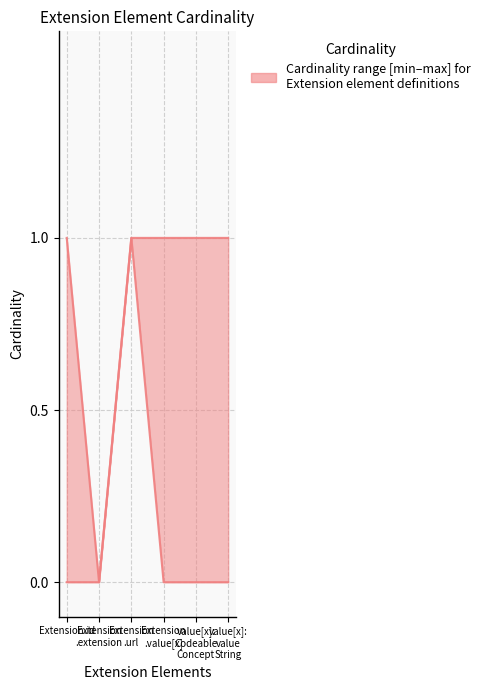

Is the value of min_cardinality at Extension .extension greater than the value of max_cardinality at Extension .url?

No